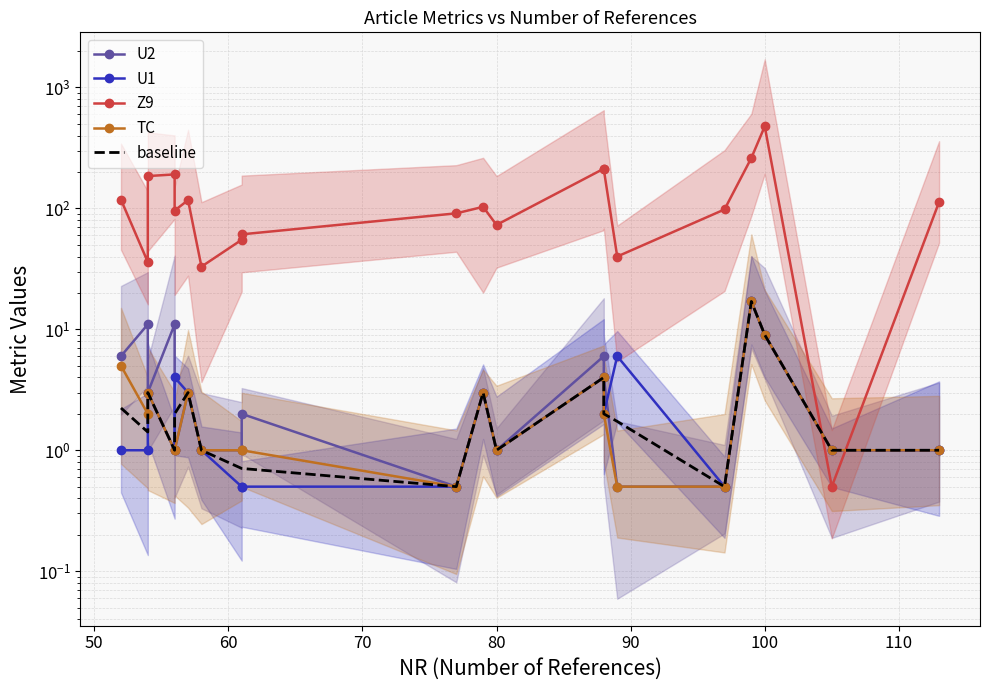

What value does the U1 series have at 110?

0.5